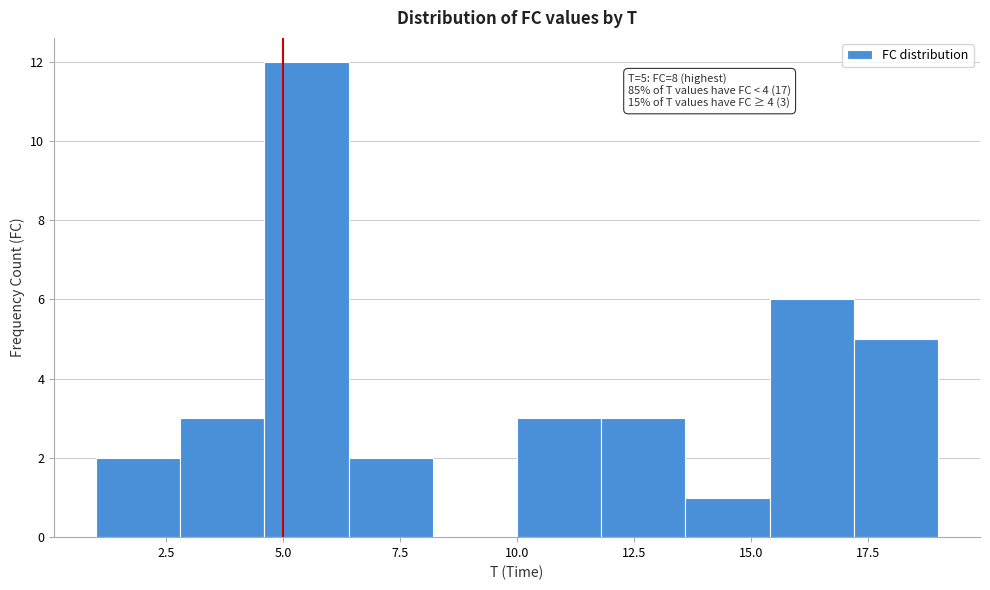

Read against the x-axis, roughly where is the centre of the tallest bar?

5.5